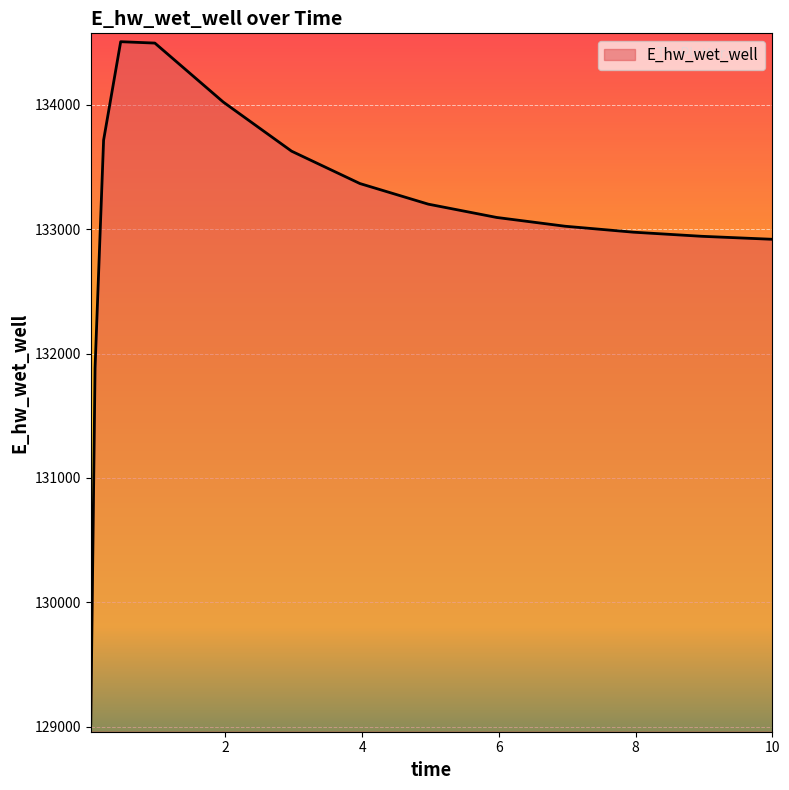

What is the minimum value shown in the chart?

129025.1